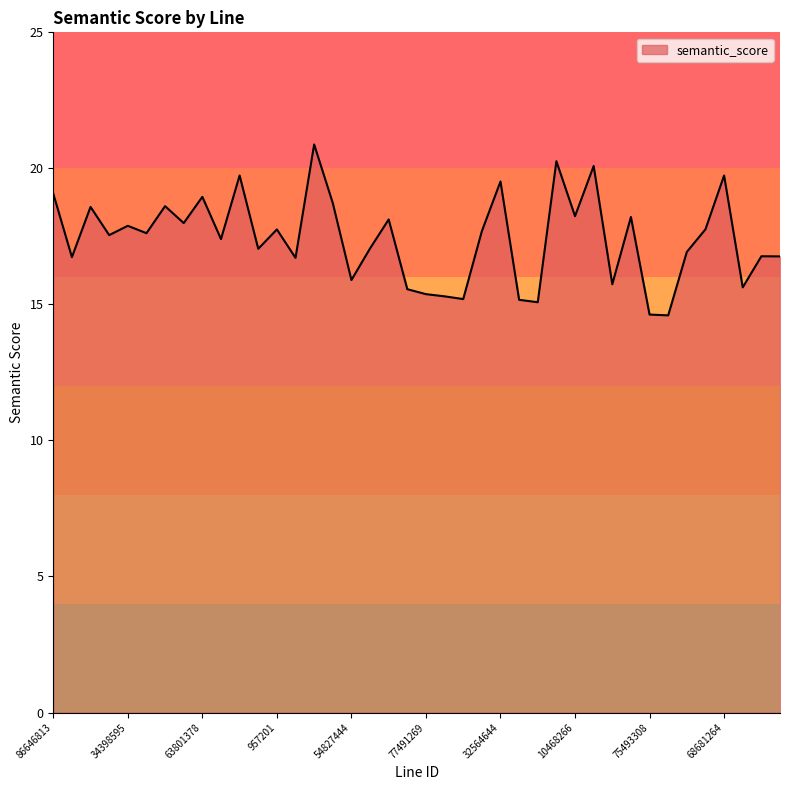

What is the difference between the maximum and minimum values?

6.3